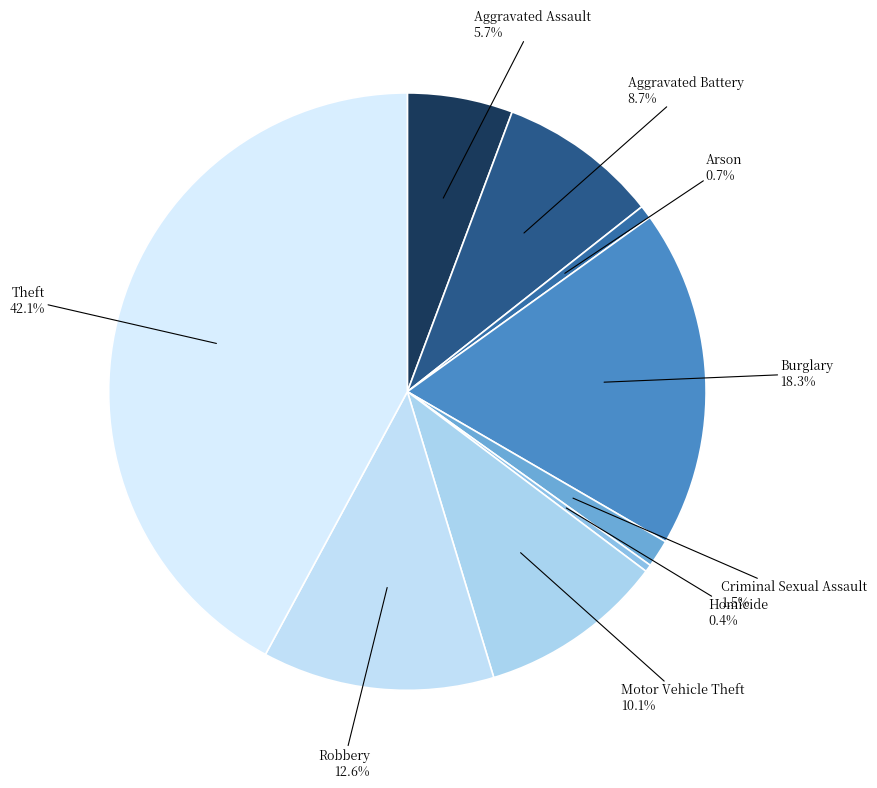

To the nearest percent, what is the difference between the largest and smallest slice percentages?

42%